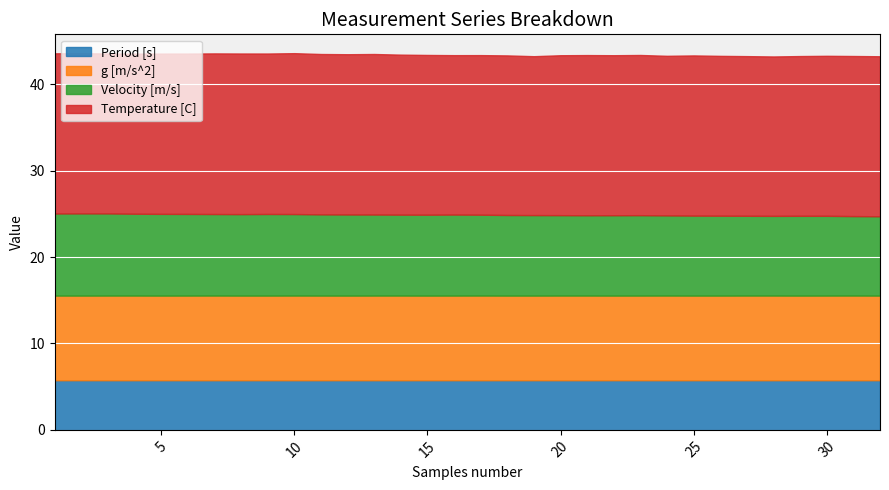

Which series has the widest spread of values?

Velocity [m/s]